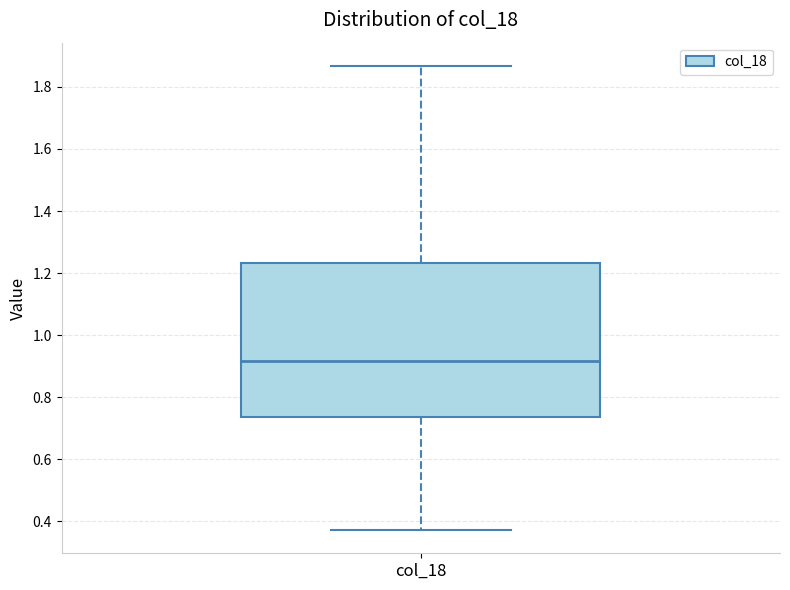

Transcribe this box plot: give where the median line is, the range the box spans, and where the two whiskers end, as read against the y-axis. The values are not printed on the chart, so give them approximately, as read against the axis.

median 0.92, box 0.74 to 1.24, whiskers 0.38 to 1.86